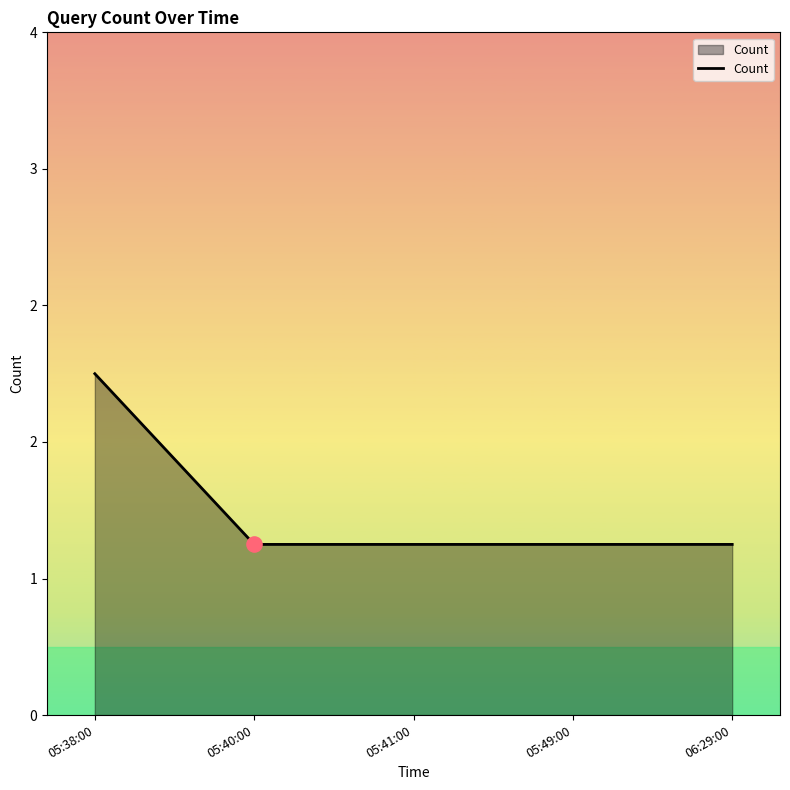

Which has a higher value, 05:49:00 or 05:41:00?

05:49:00